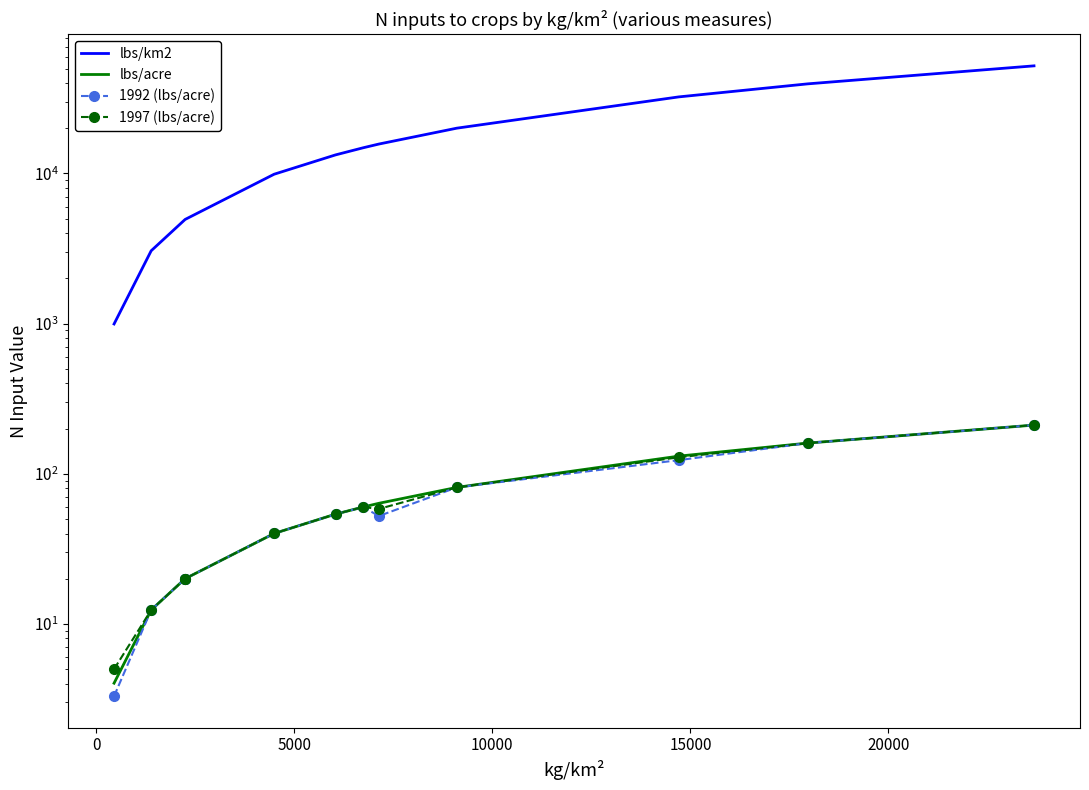

Does the chart have visible grid lines?

No